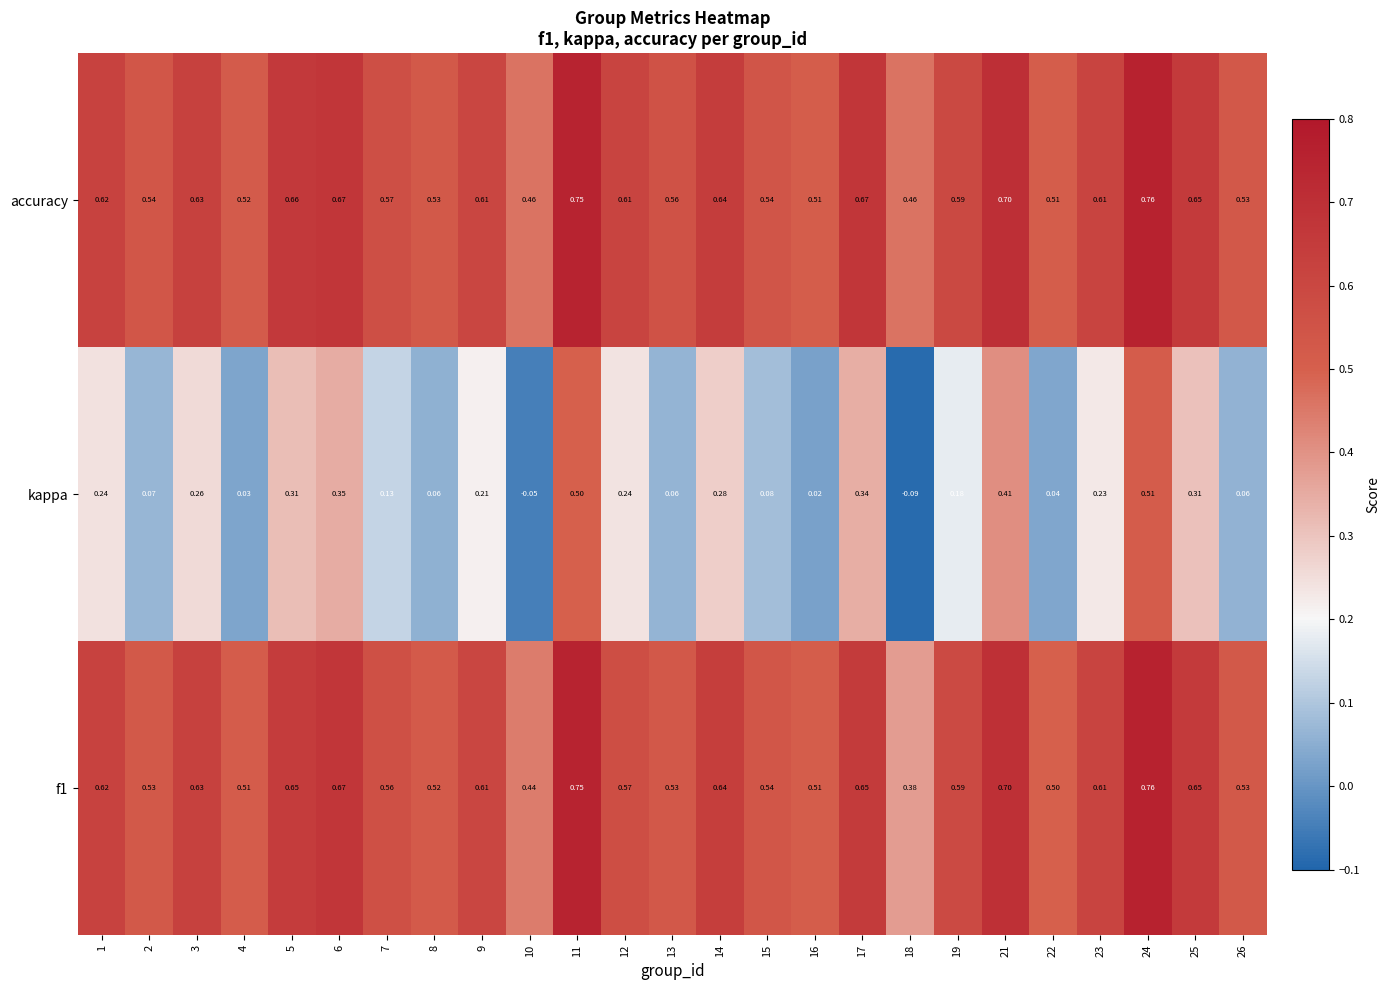

Is the value of kappa at 22 greater than the value of f1 at 13?

No